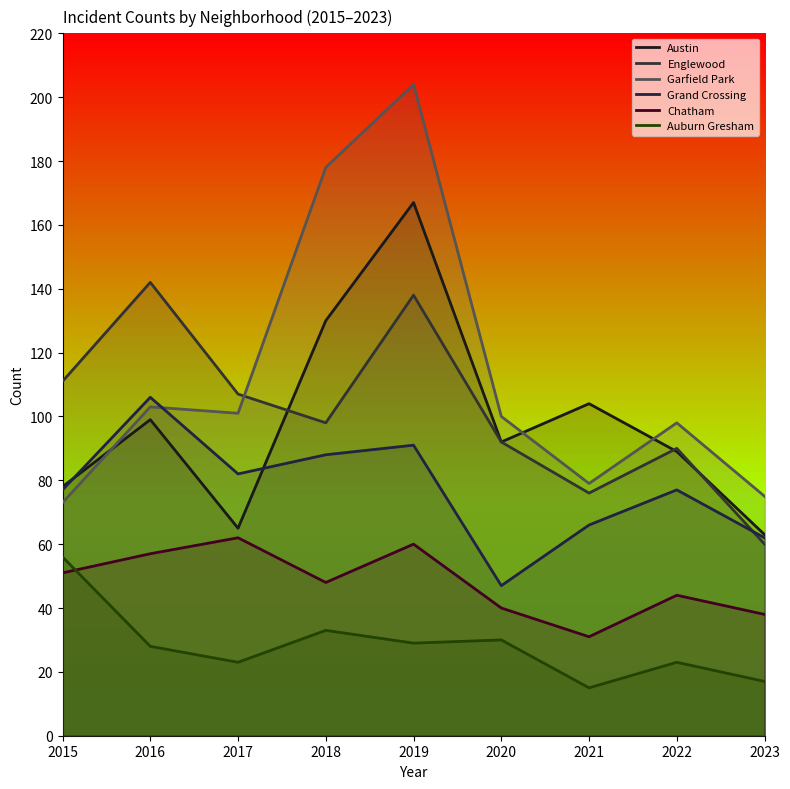

The Grand Crossing series shows 77 at 2022. True or false?

True